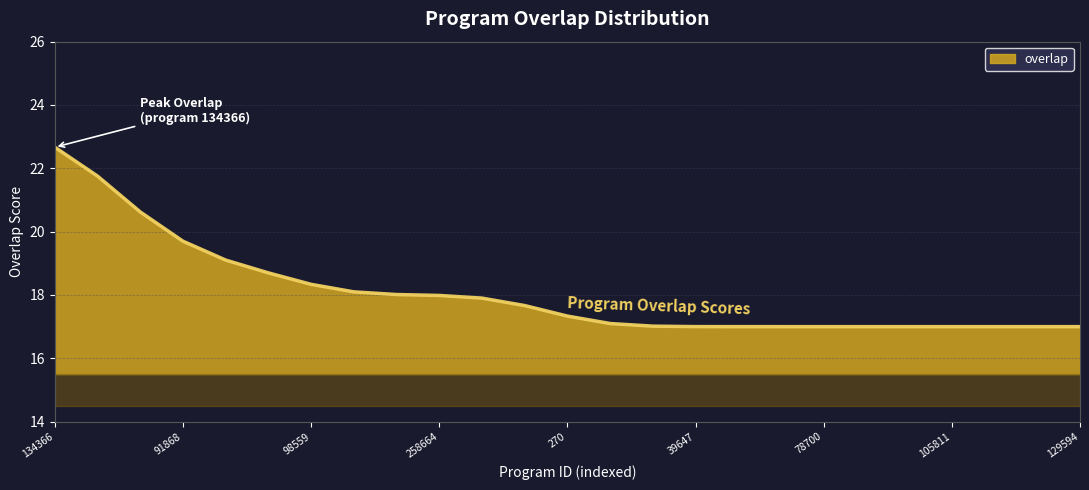

What is the minimum value shown in the chart?

17.0